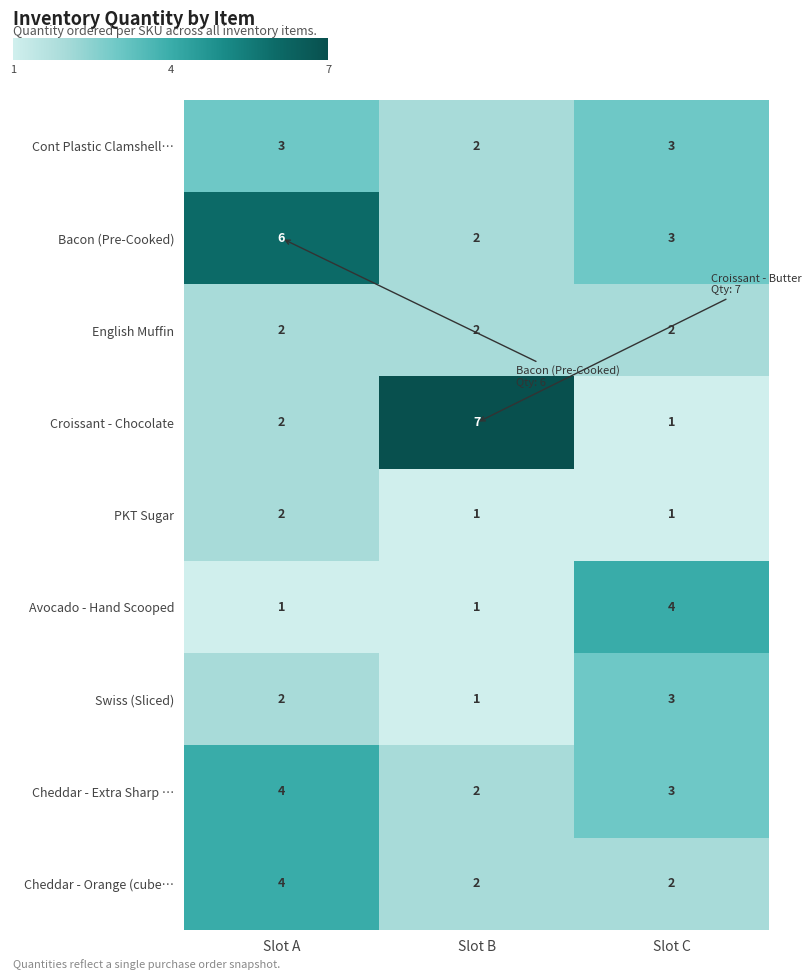

Which series changed the most between Slot A and Slot B?

Croissant - Chocolate